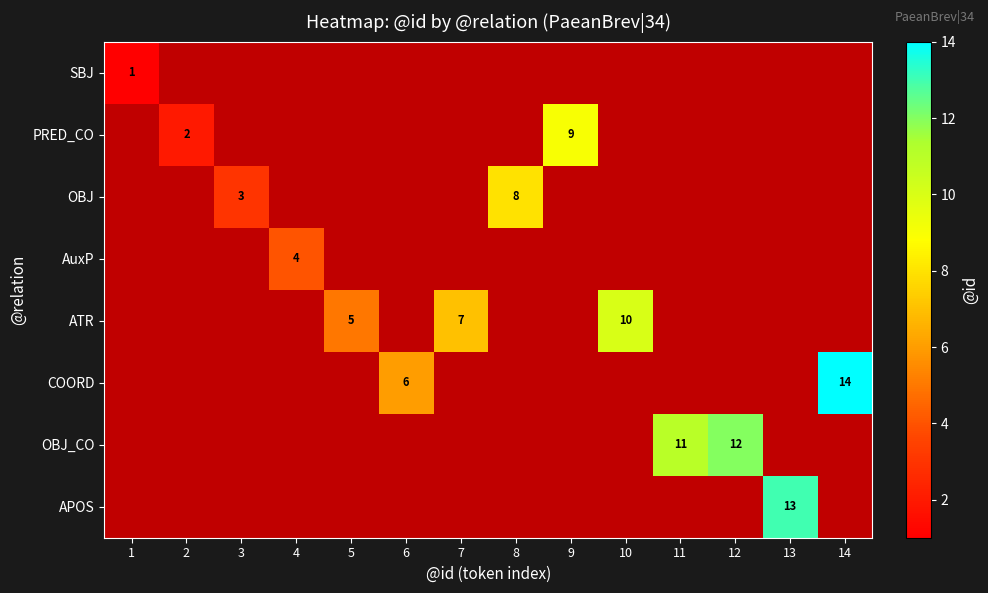

The ATR series shows 10 at 10. True or false?

True